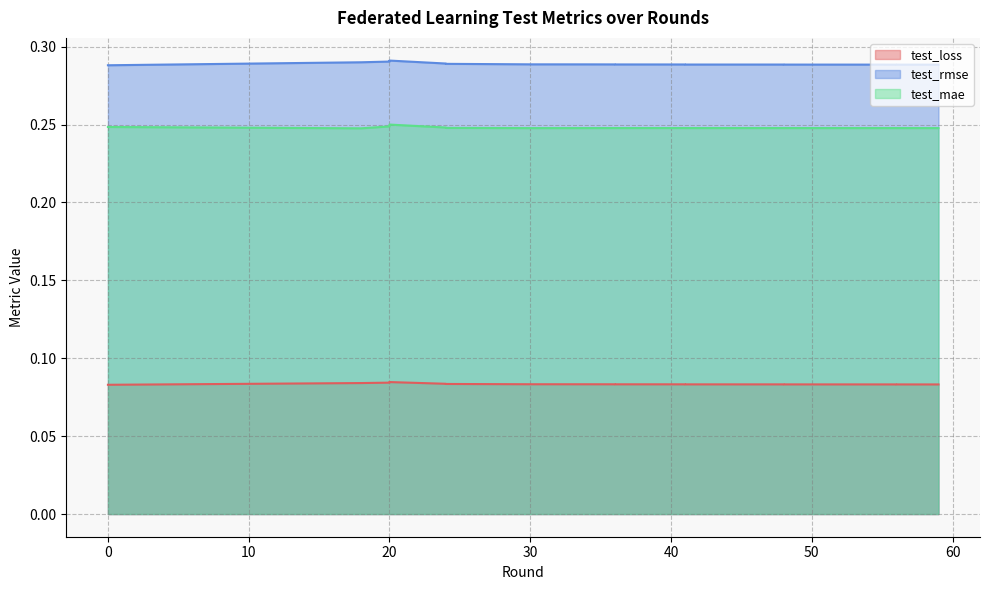

What is the lowest value of the test_rmse series?

0.3